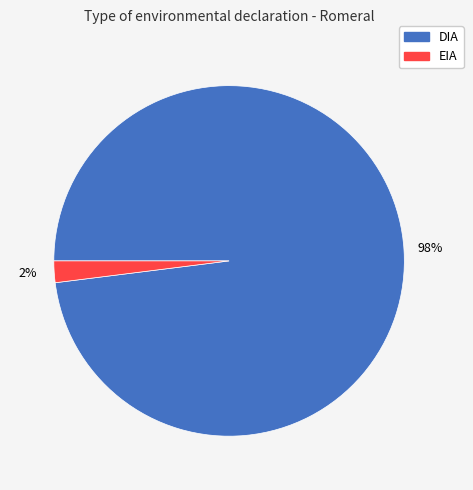

Does any single category account for the majority?

Yes